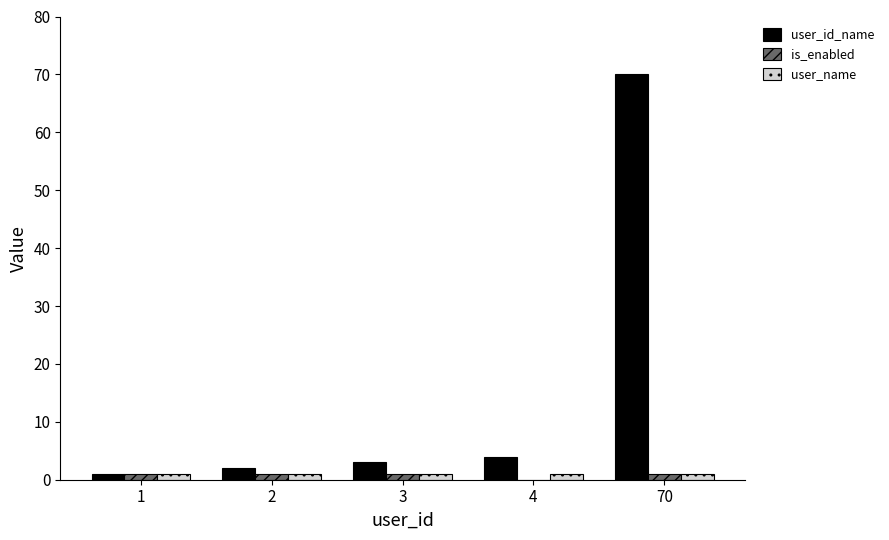

Which category has the highest value in the user_id_name series?

70